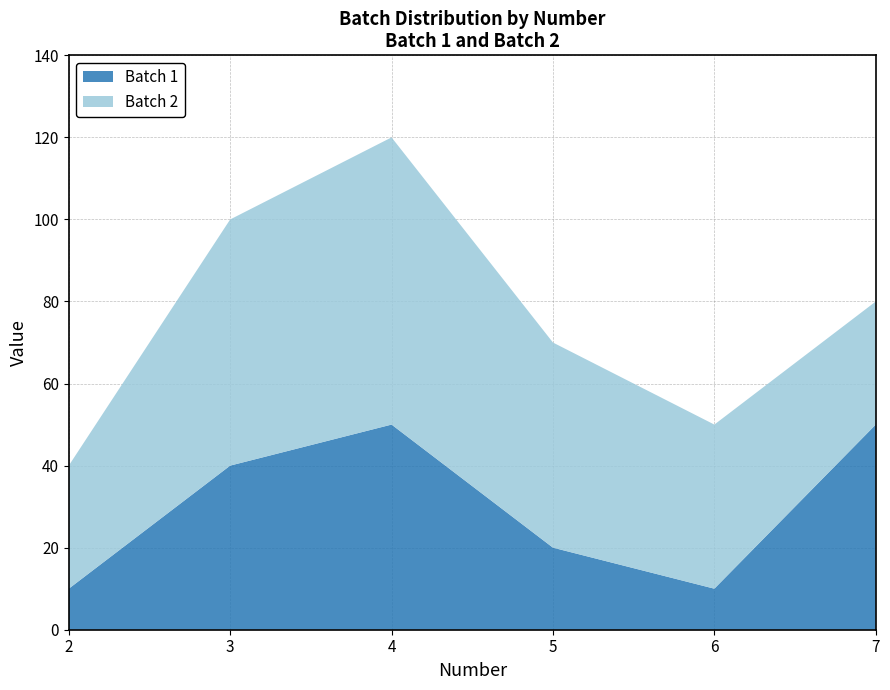

Reading left to right, extract all data points from this chart.

Batch 1: 10	40	50	20	10	50
Batch 2: 30	60	70	50	40	30